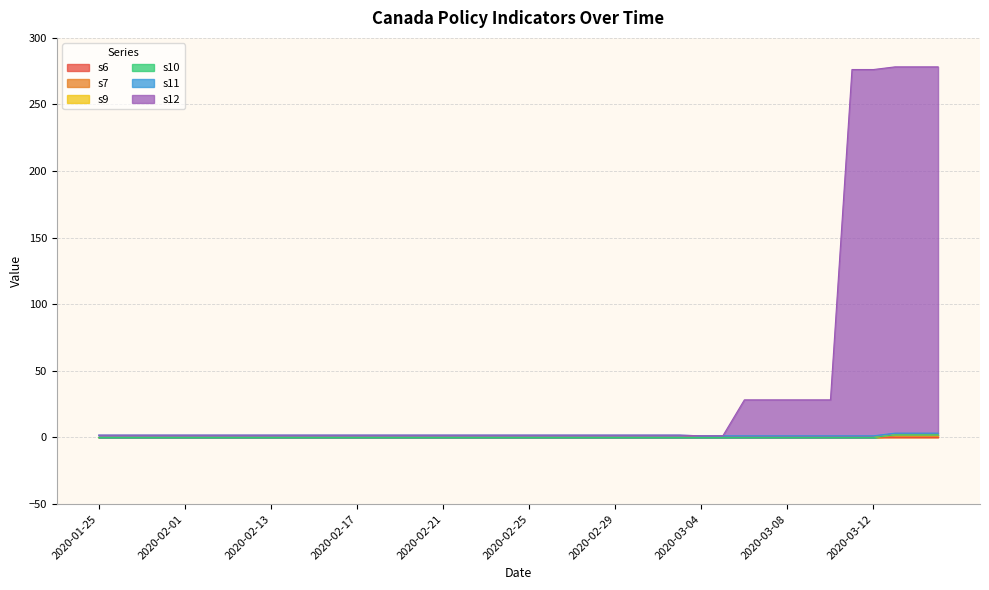

At which category is the sum across all series the highest?

2020-03-13